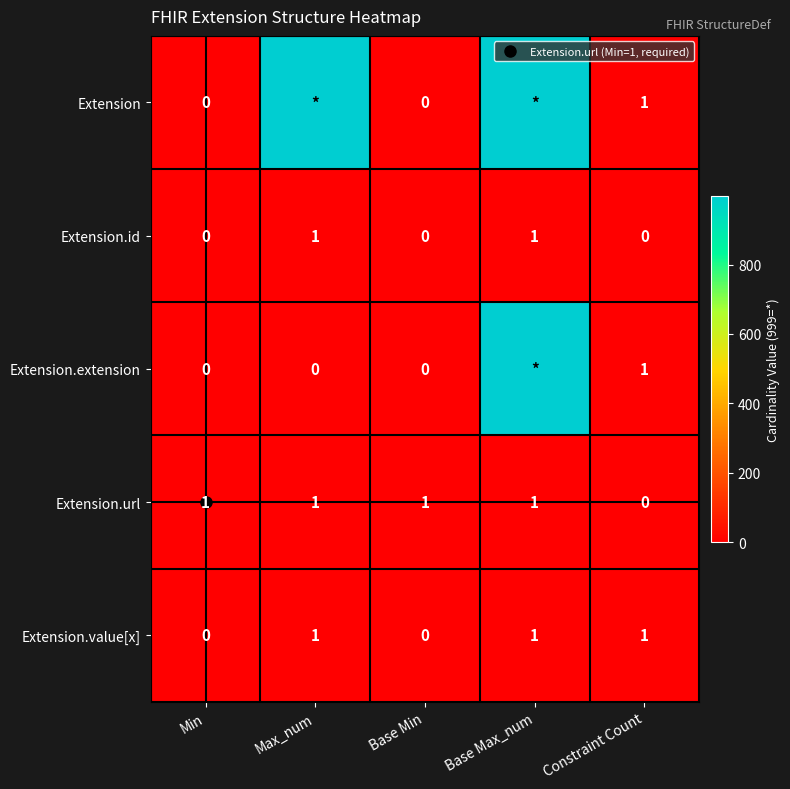

The value of Extension at Min is 467. True or false?

False